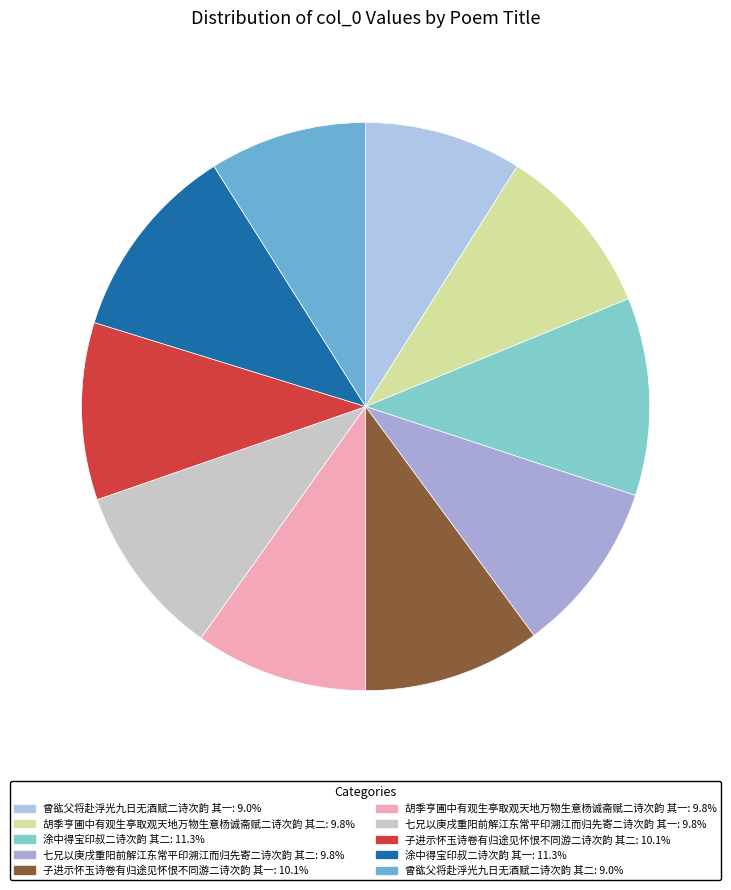

How many segments does this pie chart have?

10